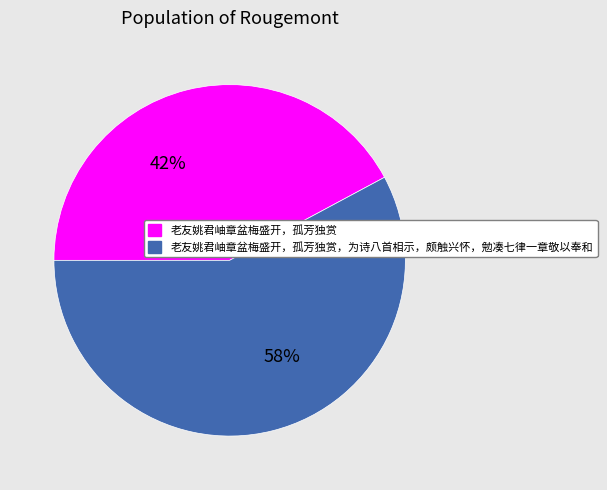

What percentage is the 老友姚君岫章盆梅盛开，孤芳独赏，为诗八首相示，颇触兴怀，勉凑七律一章敬以奉和 slice, to the nearest percent?

58%